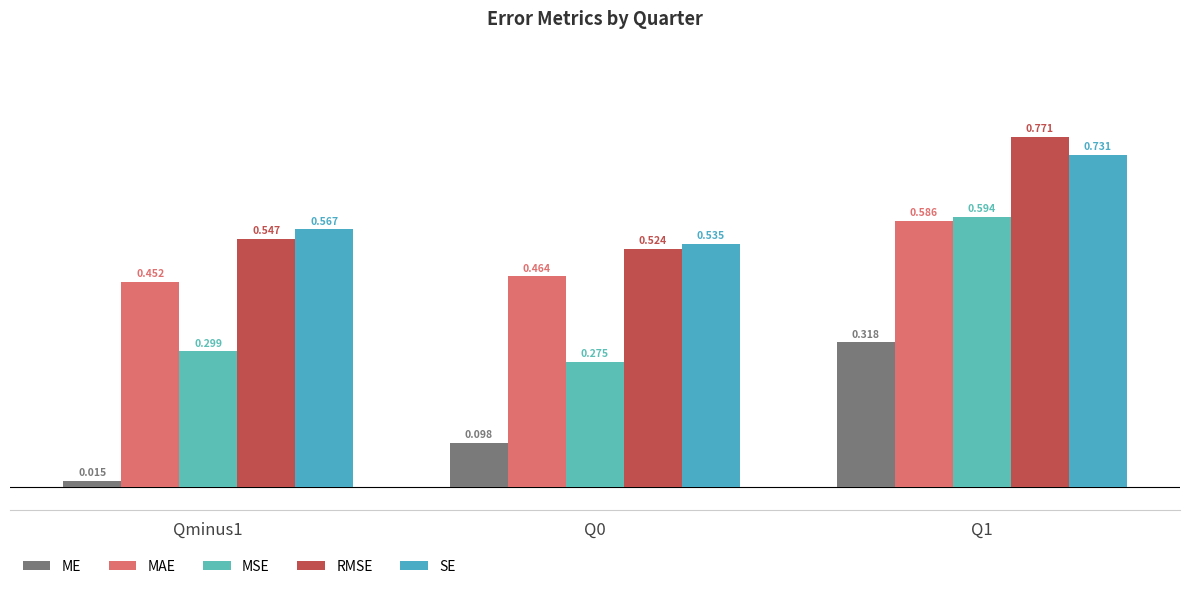

Which label corresponds to the smallest value in the chart?

Qminus1